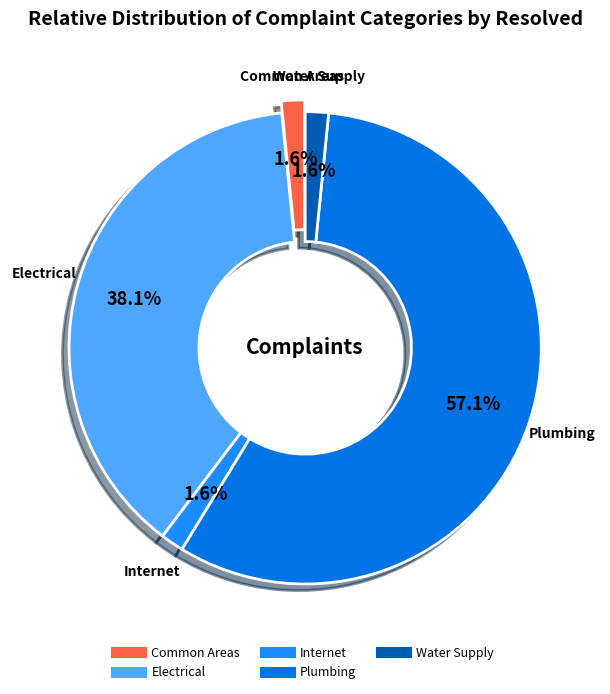

Does Water Supply represent more than half of the total?

No